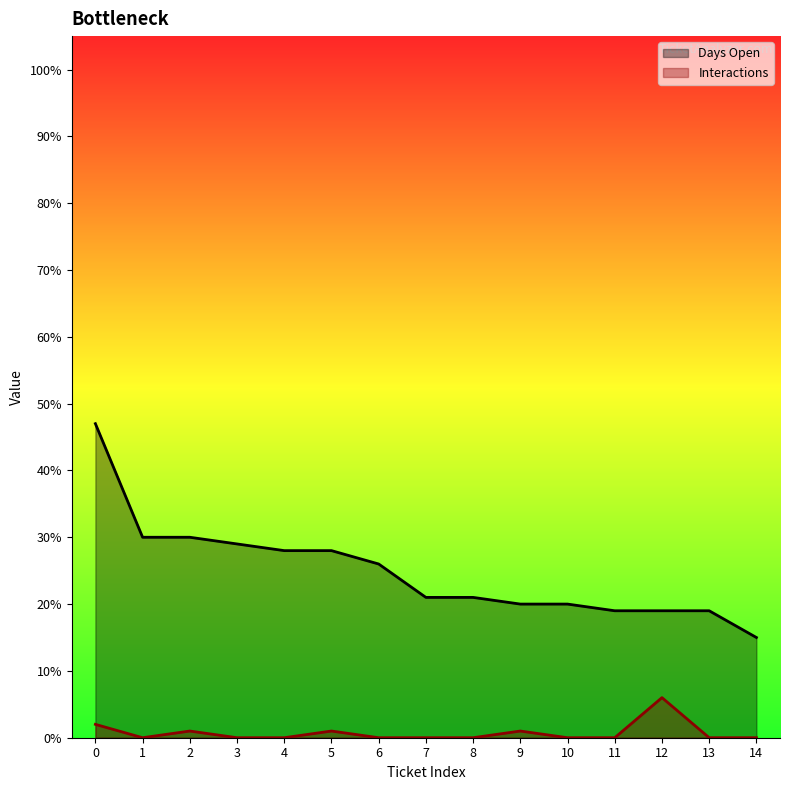

Read the Interactions value at 12.

6.0